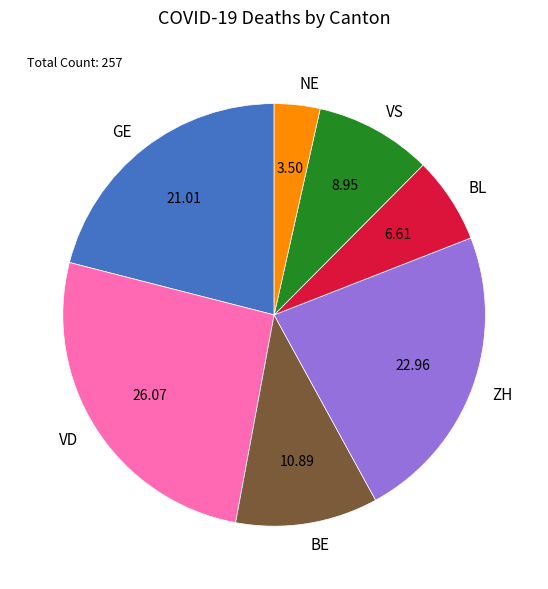

Does any single category account for the majority?

No